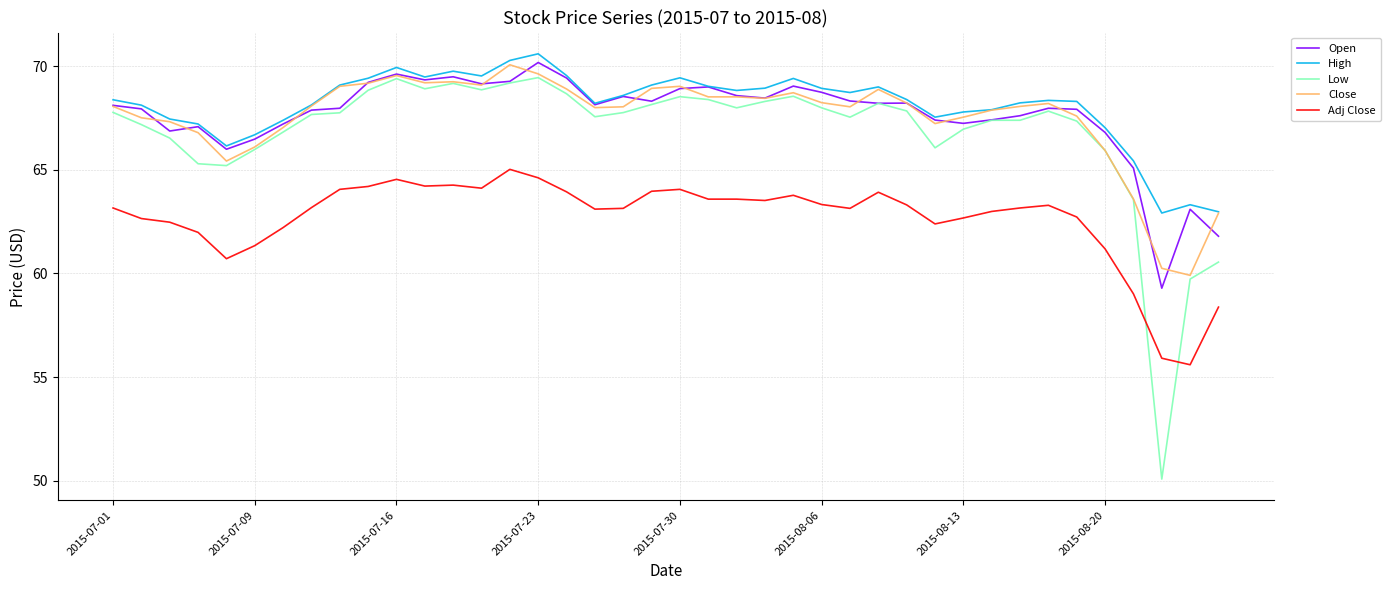

Which series has the largest range (max minus min)?

Low